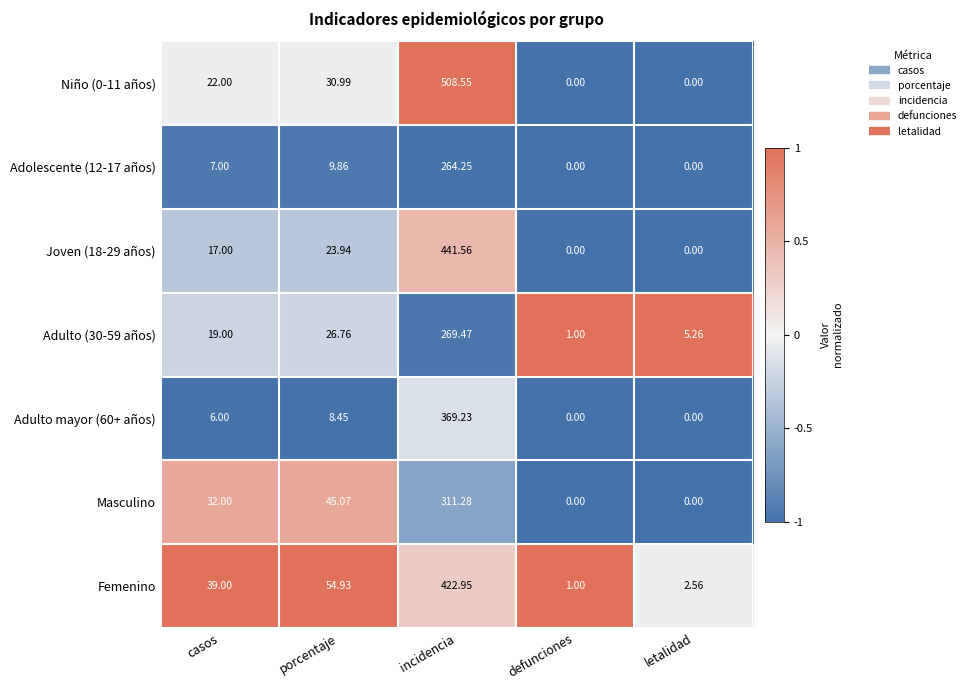

Rank the series at casos from lowest to highest value.

Adulto mayor (60+ años), Adolescente (12-17 años), Joven (18-29 años), Adulto (30-59 años), Niño (0-11 años), Masculino, Femenino